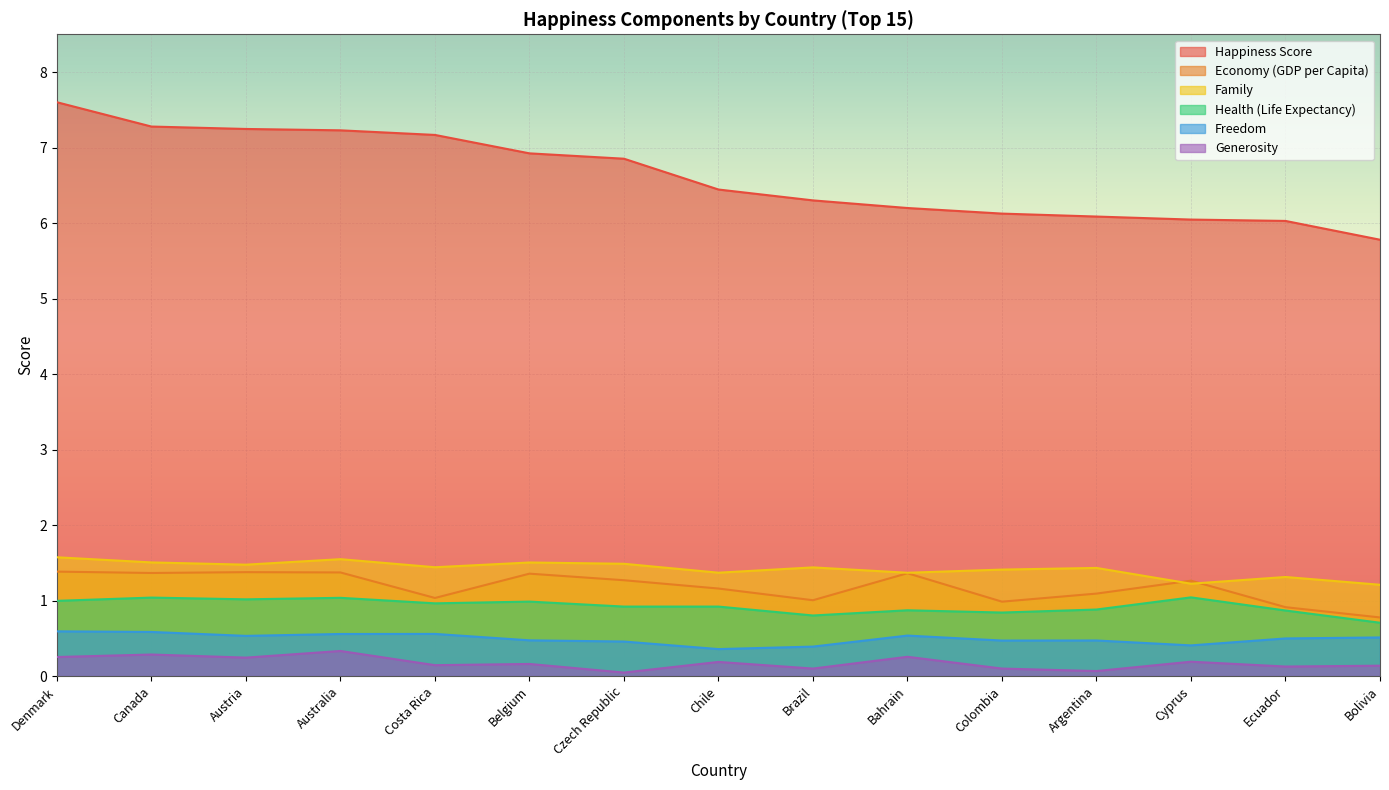

Rank the series by their maximum value, from lowest to highest.

Generosity, Freedom, Health (Life Expectancy), Economy (GDP per Capita), Family, Happiness Score